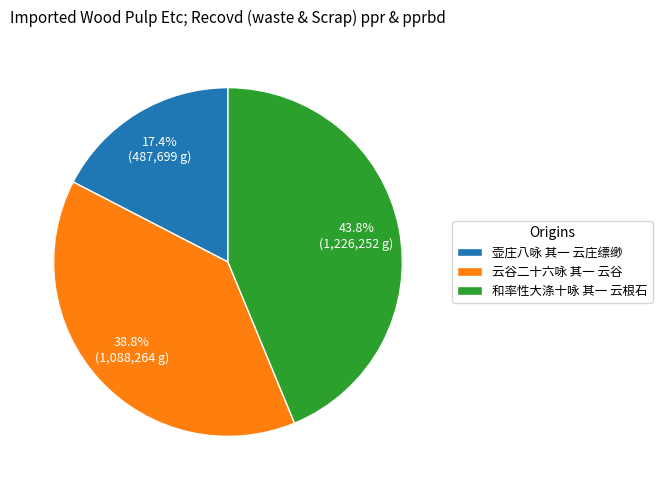

Count the number of slices in the pie.

3